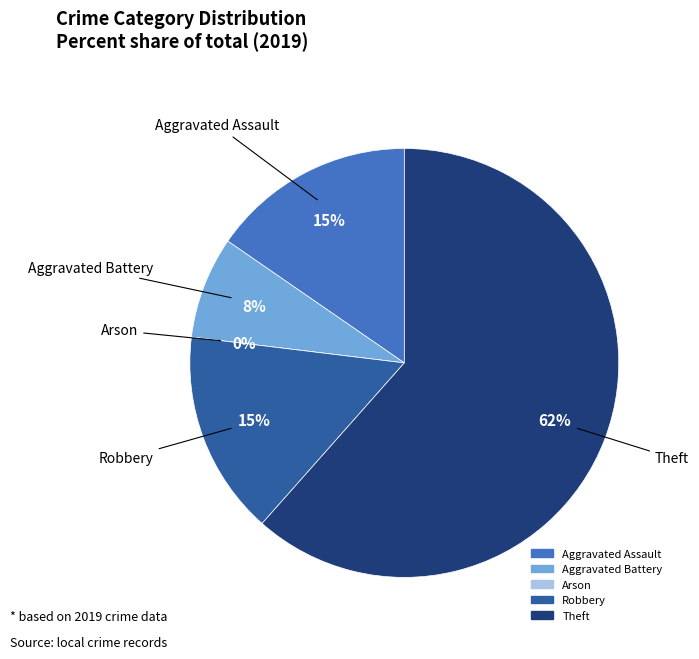

Is the sum of Theft and Aggravated Battery greater than half?

Yes